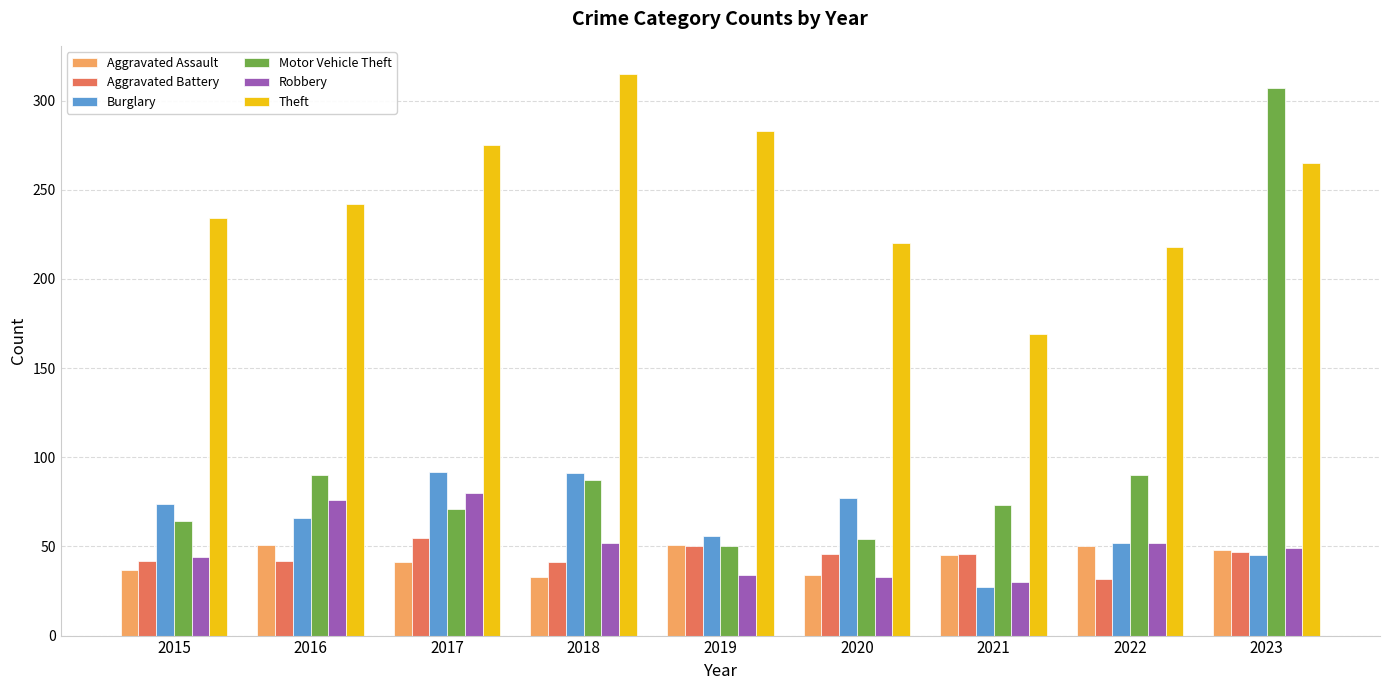

What is the total value across all series at 2020?

464